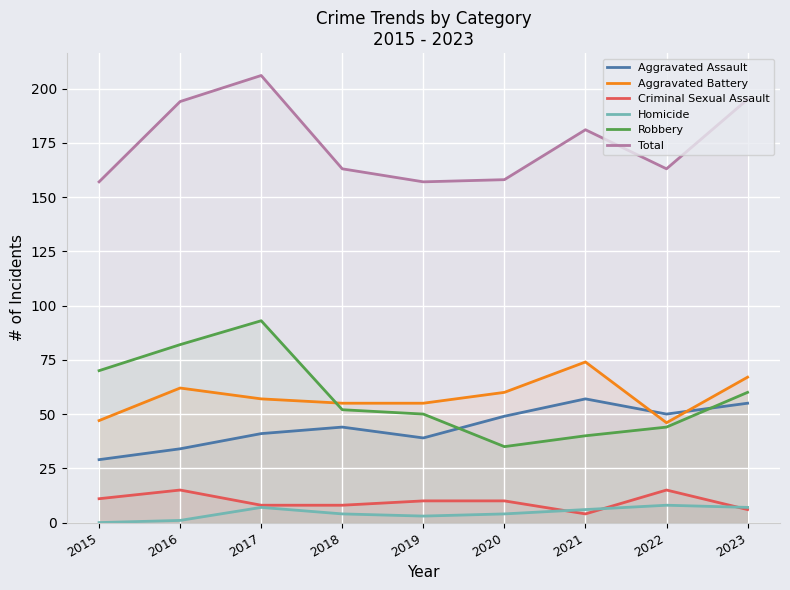

True or false: Aggravated Assault and Total cross at least once.

False